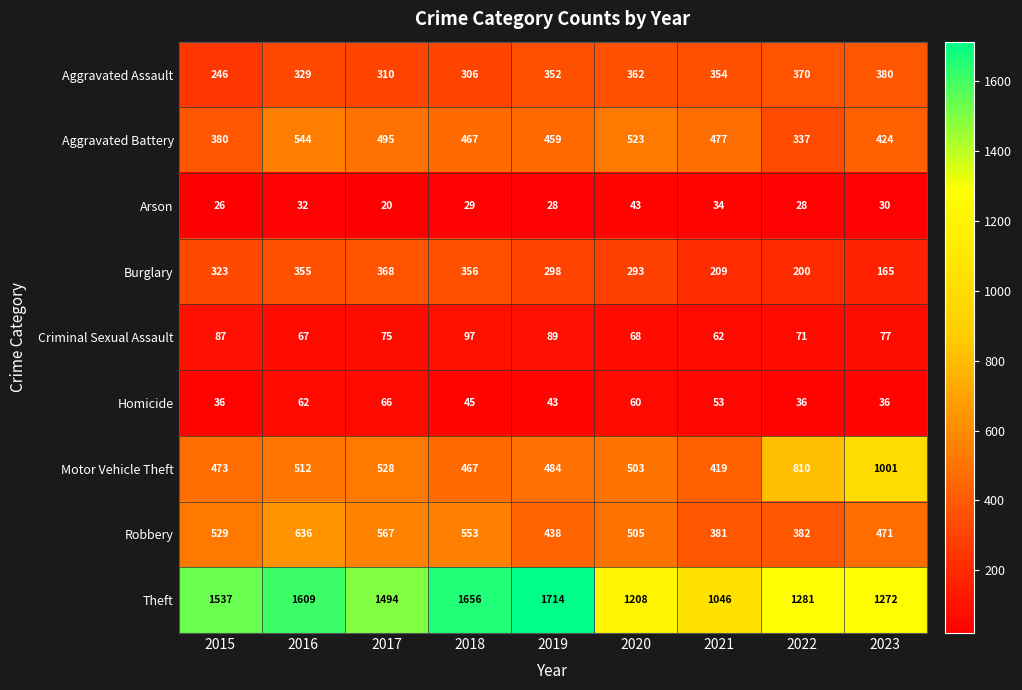

Rank the series at 2023 from highest to lowest value.

Theft, Motor Vehicle Theft, Robbery, Aggravated Battery, Aggravated Assault, Burglary, Criminal Sexual Assault, Homicide, Arson